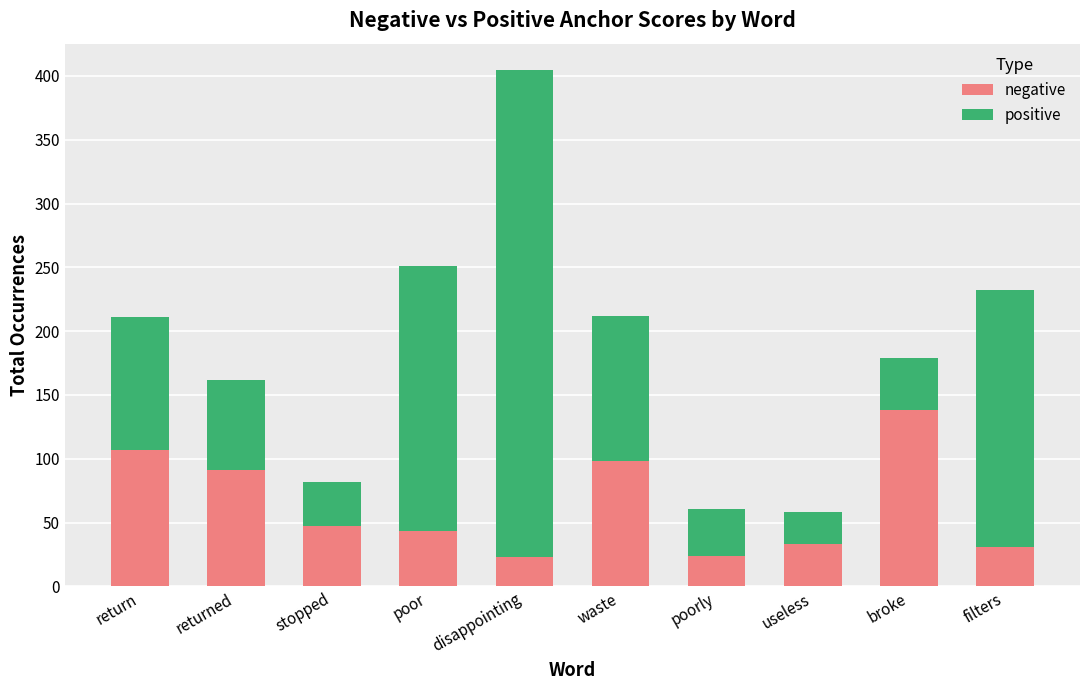

The negative series shows 31 at filters. True or false?

True